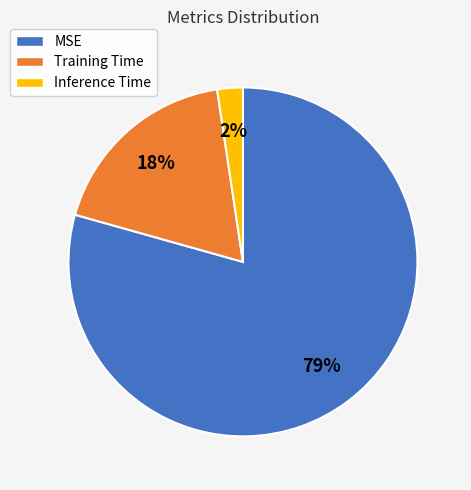

Which category has the biggest portion of the pie?

MSE